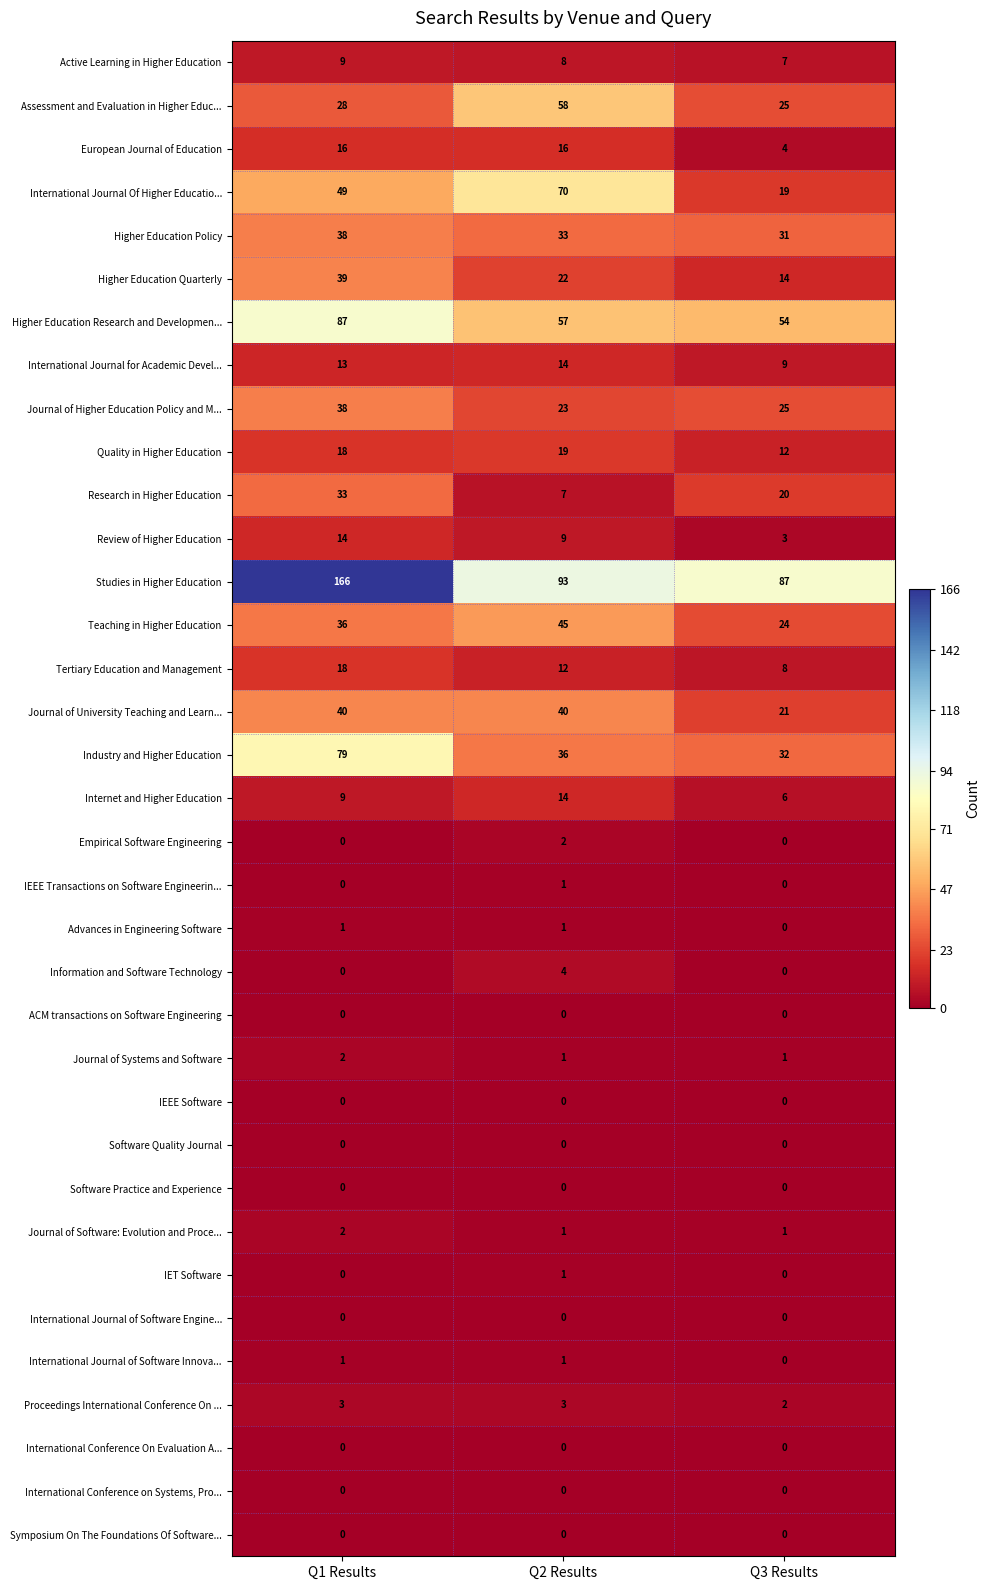

How many Information and Software Technology values are between 0 and 4?

3